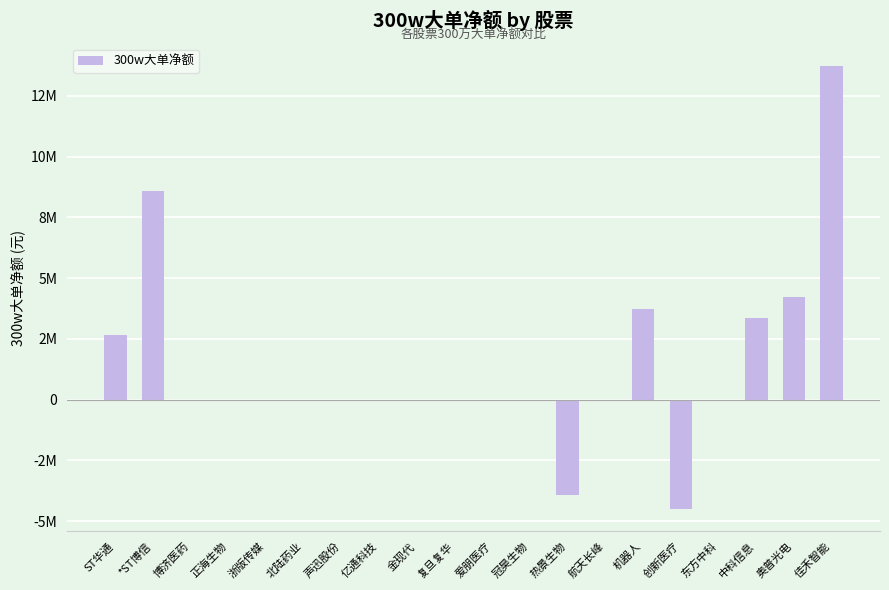

How many data points does each series have?

20